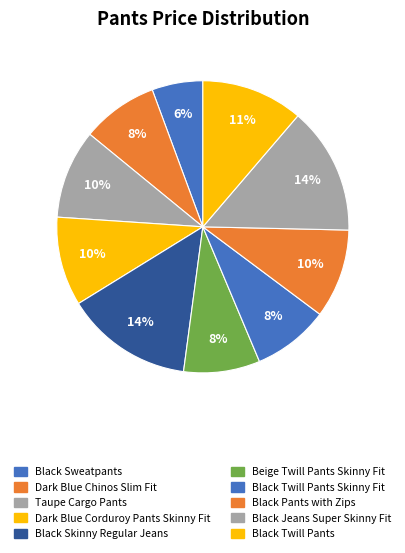

What percentage is the Black Sweatpants slice, to the nearest percent?

6%